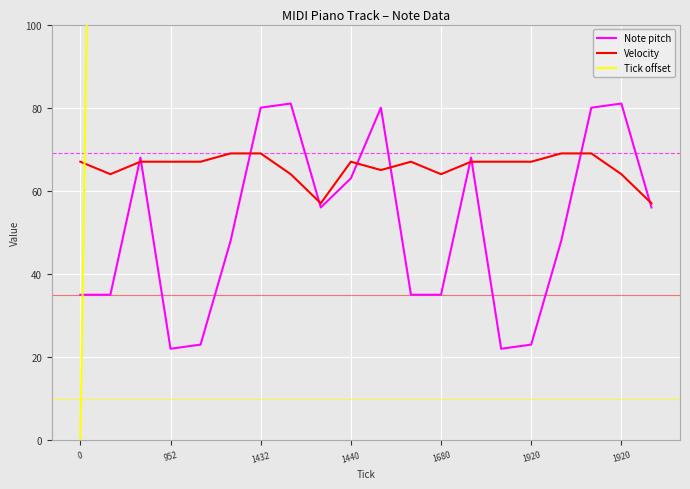

List the series in order of their peak value, highest first.

Tick offset, Note pitch, Velocity